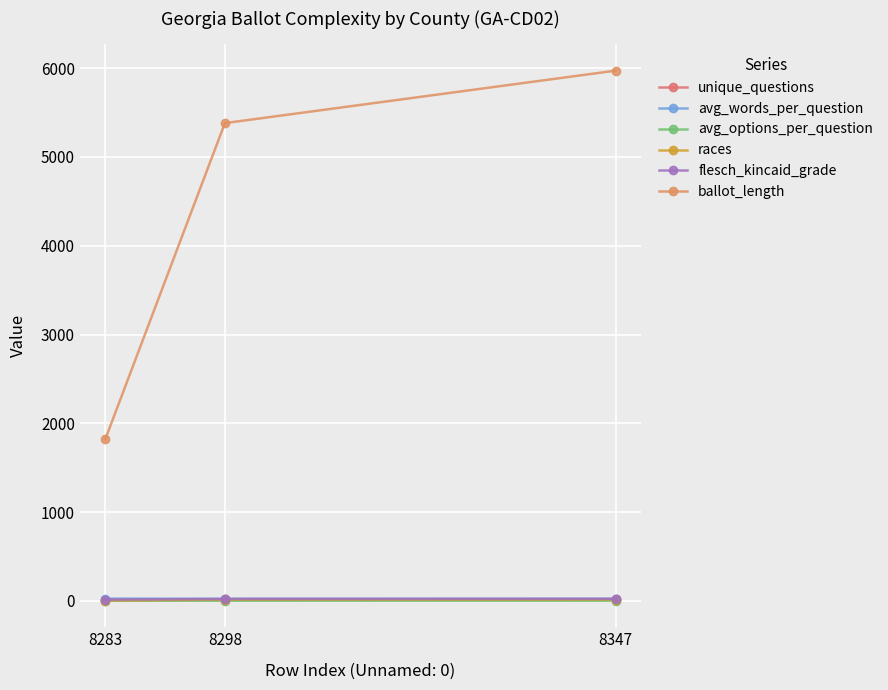

Which category has the lowest value in the races series?

8283